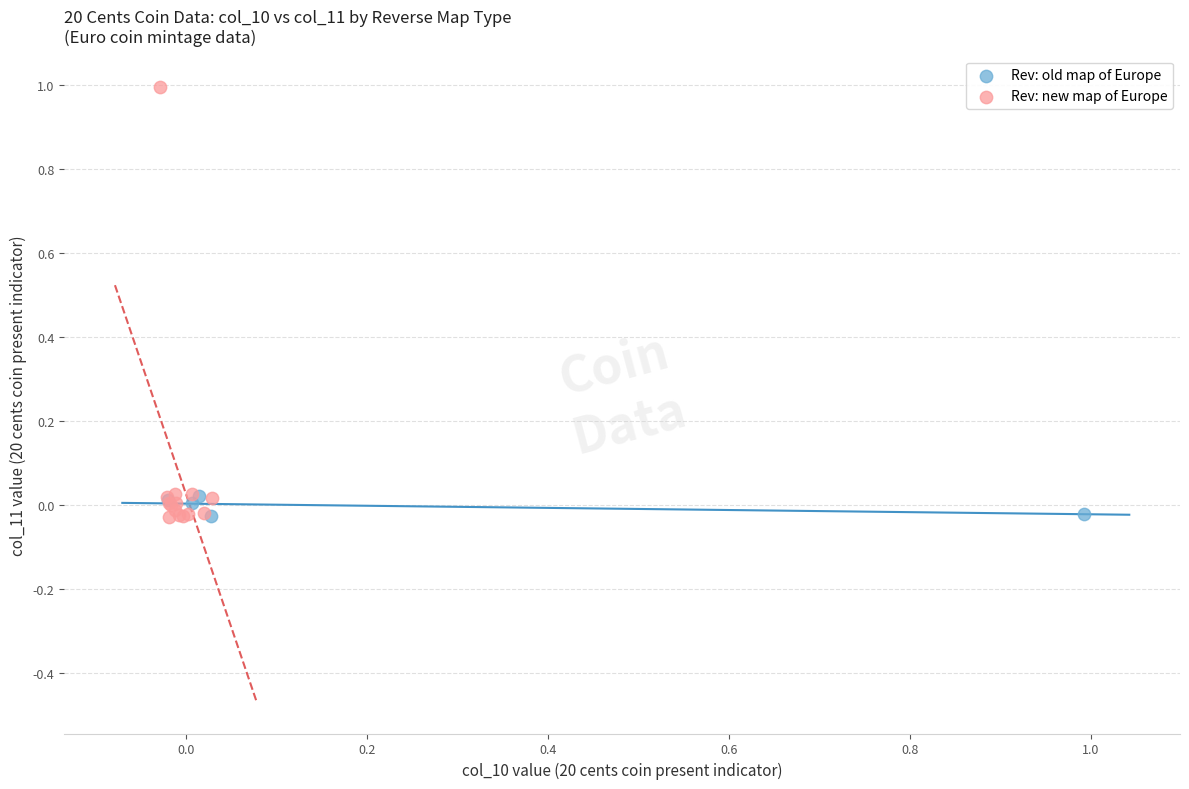

Which series has the largest Y range (max minus min)?

Rev: new map of Europe